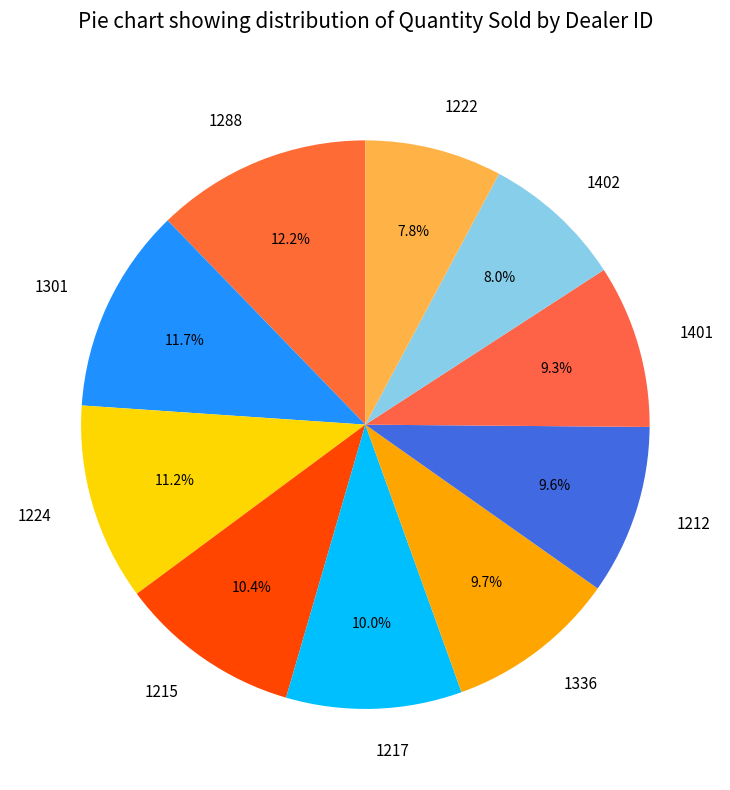

To the nearest percent, what is the difference between the largest and smallest slice percentages?

4%